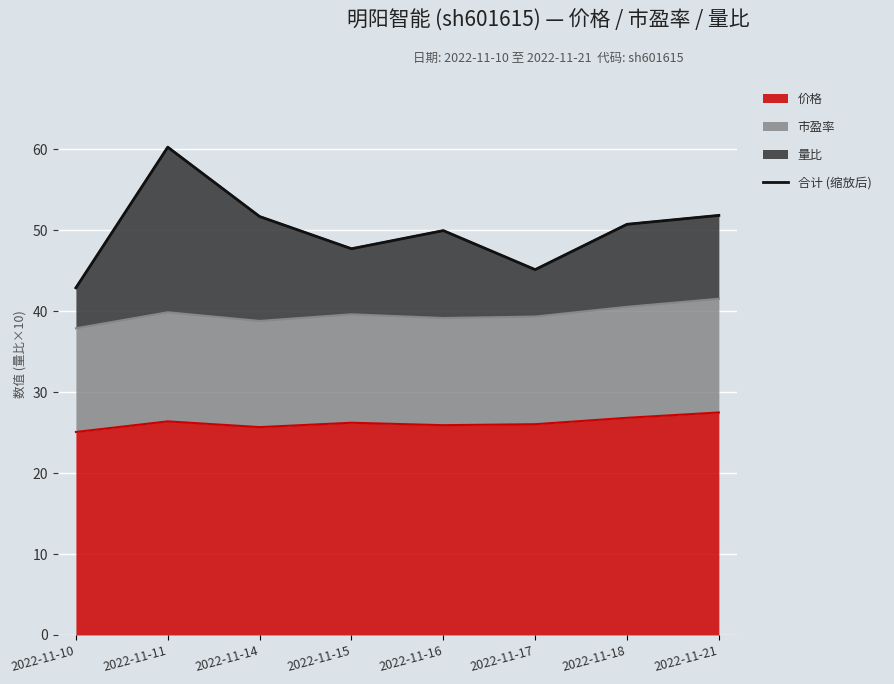

What is the average value?

50.0